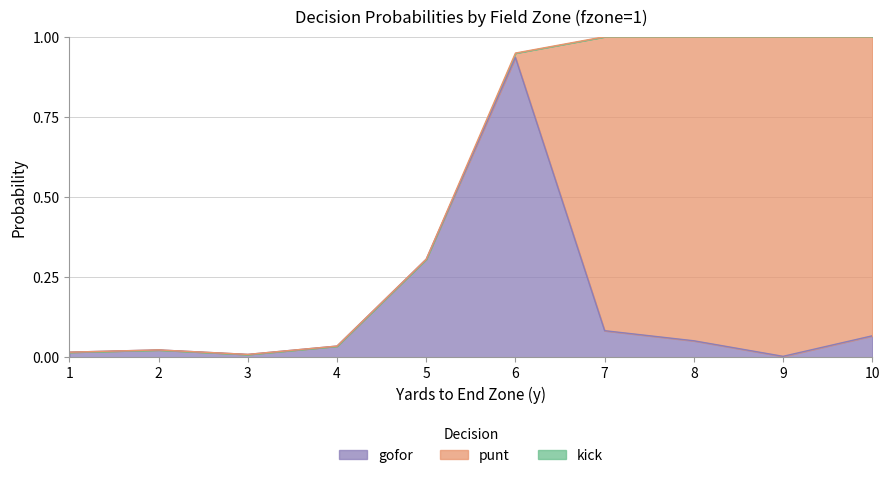

At which category is the sum across all series the highest?

7